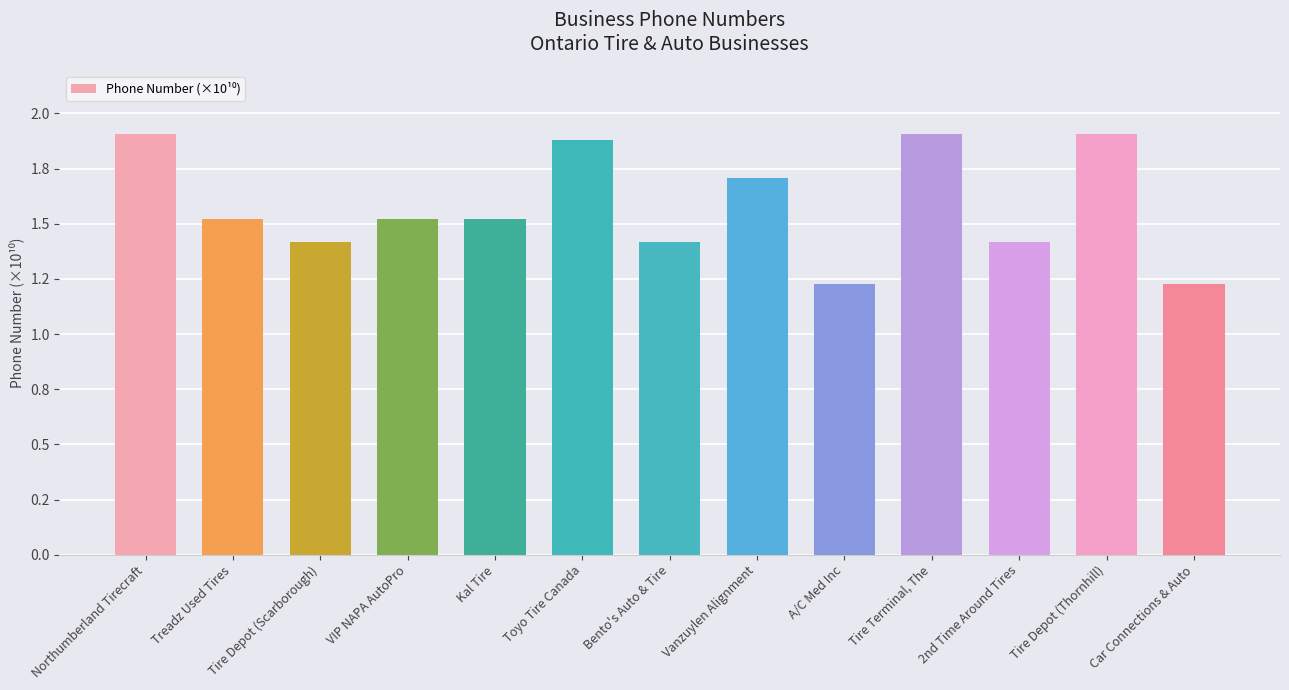

What is the difference between the maximum and minimum values?

0.7